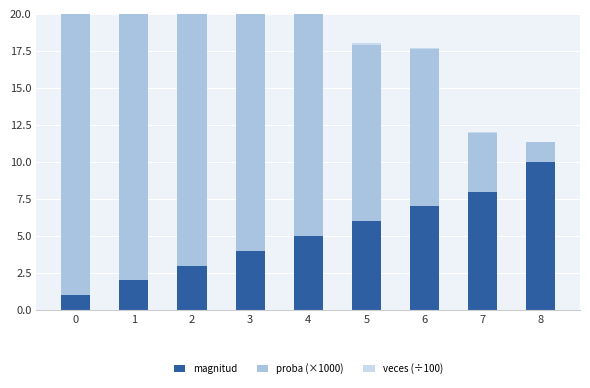

Between 0 and 8, which series saw the biggest shift?

proba (×1000)